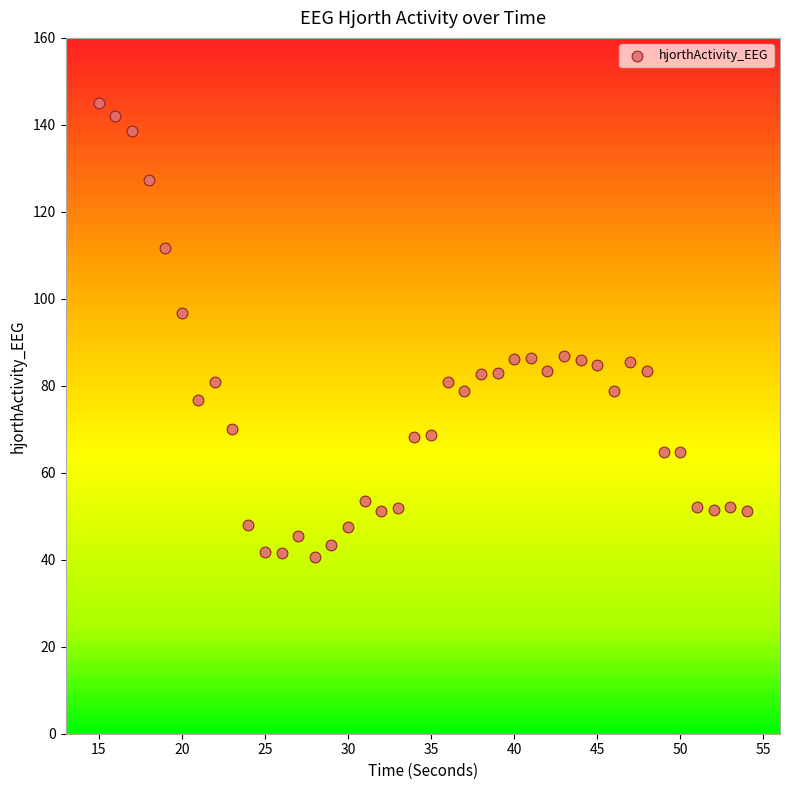

What is the range of X values (max minus min)?

39.0